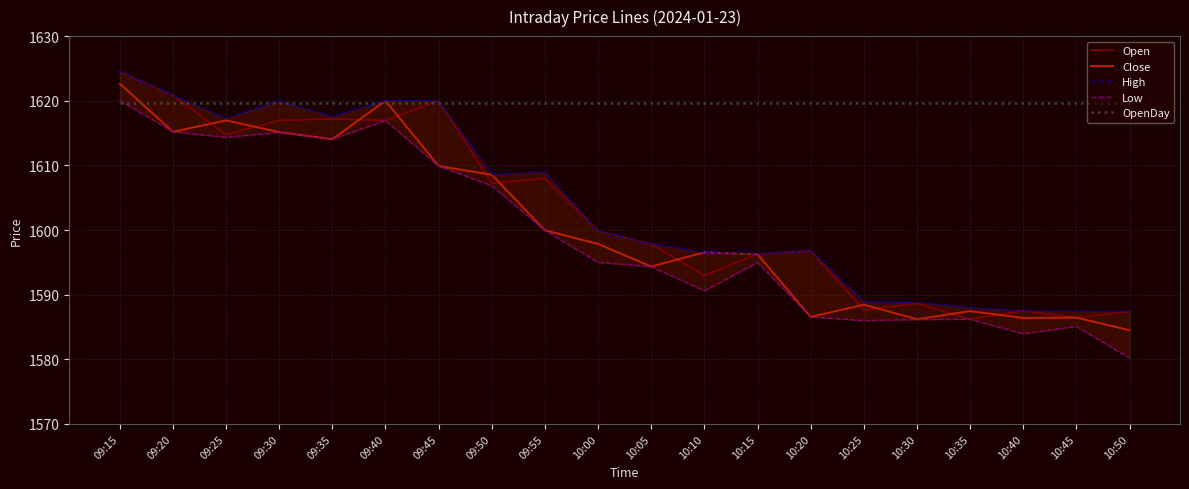

At which label does Open first exceed 1599?

09:15